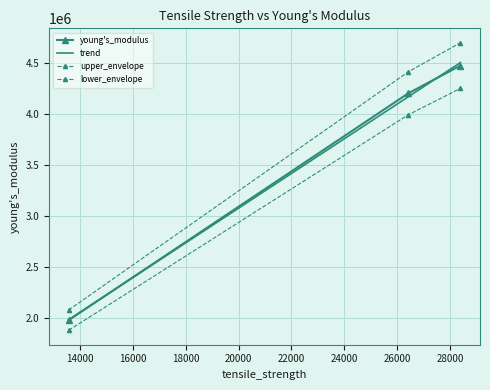

Reading left to right, extract all data points from this chart.

young's_modulus: 1980470.0	4200330.0	4471099.0
trend: 1984973.9	4166417.9	4500507.2
upper_envelope: 2079493.5	4410346.5	4694653.9
lower_envelope: 1881446.5	3990313.5	4247544.0